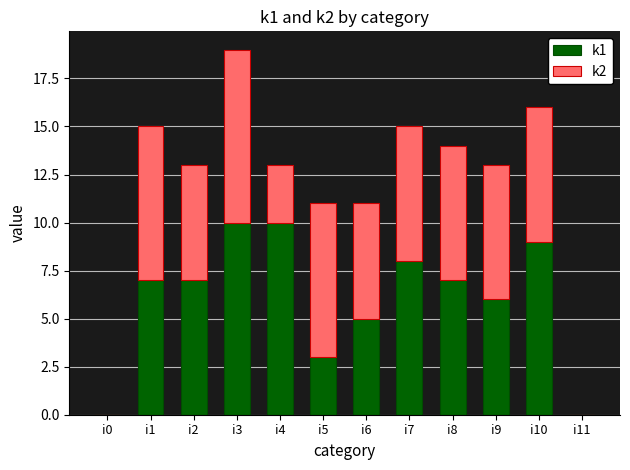

At which category is the sum across all series the highest?

i3